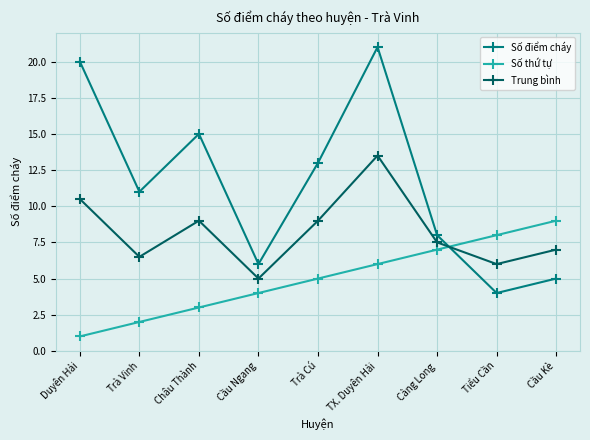

Does the chart have visible grid lines?

Yes